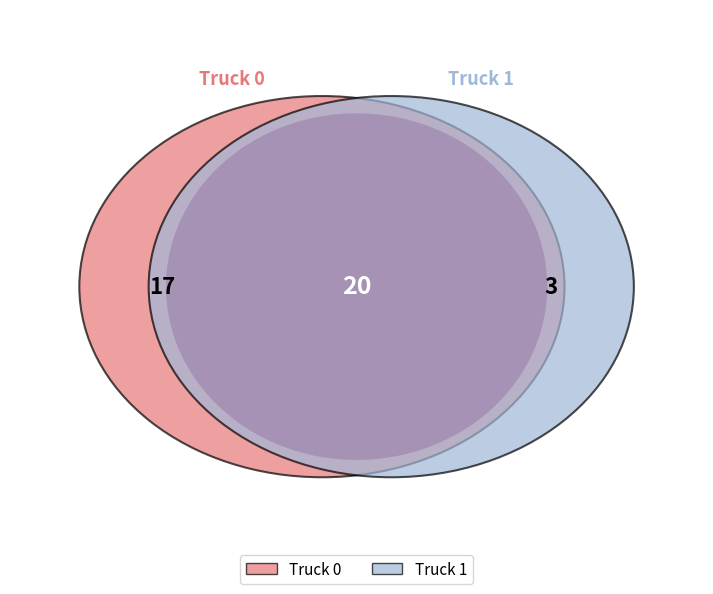

How many segments does this pie chart have?

2